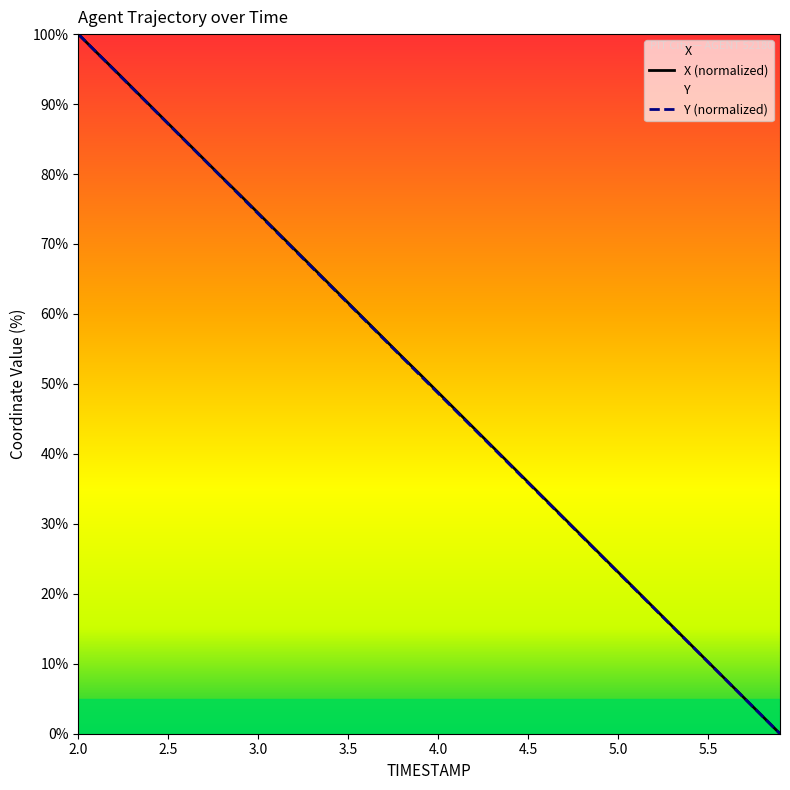

Which category has the highest value in the X (normalized) series?

2.0